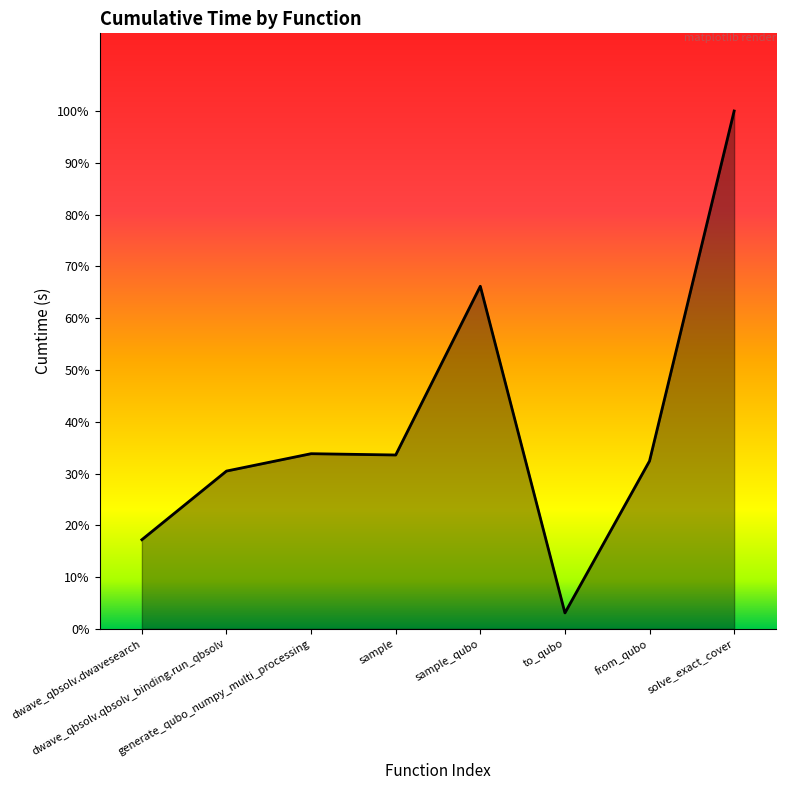

Where does the data first go above 8?

generate_qubo_numpy_multi_processing